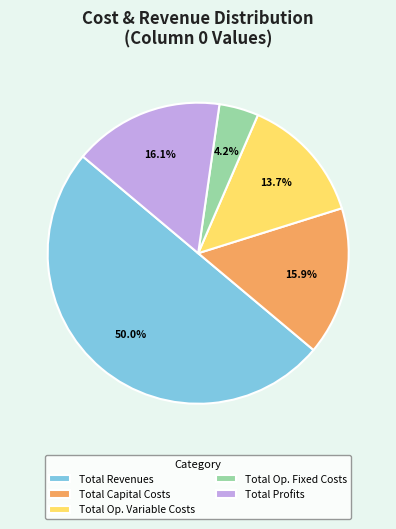

Between Total Capital Costs and Total Op. Fixed Costs, which is larger?

Total Capital Costs